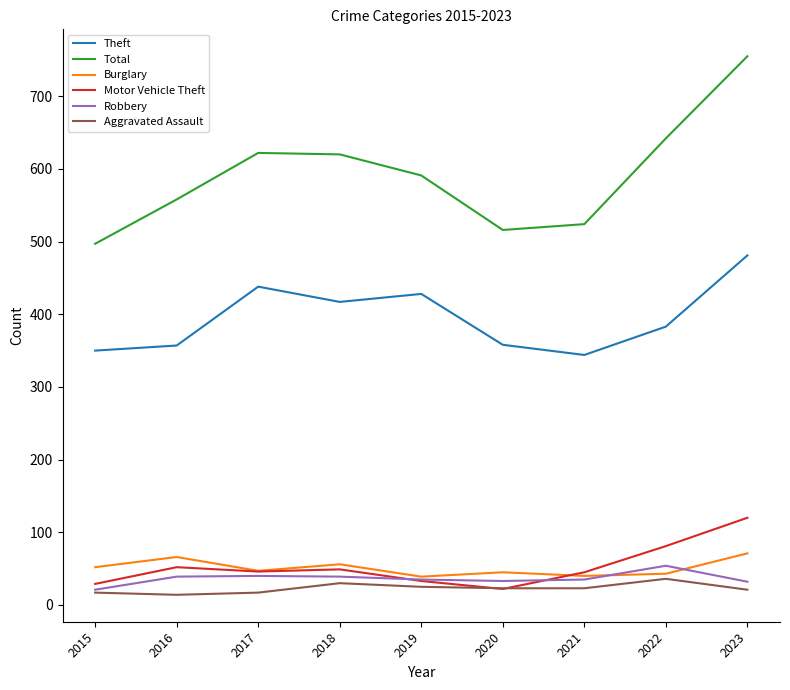

The value of Burglary at 2021 is 40. True or false?

True